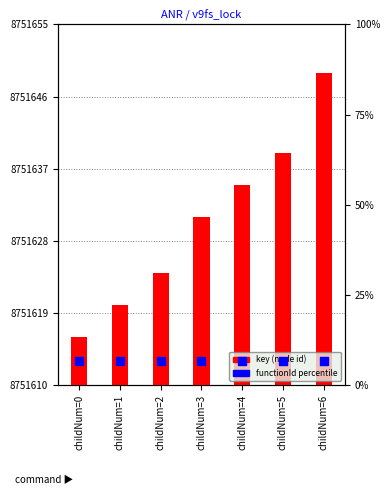

Which series reaches the maximum Y coordinate?

key (node id)